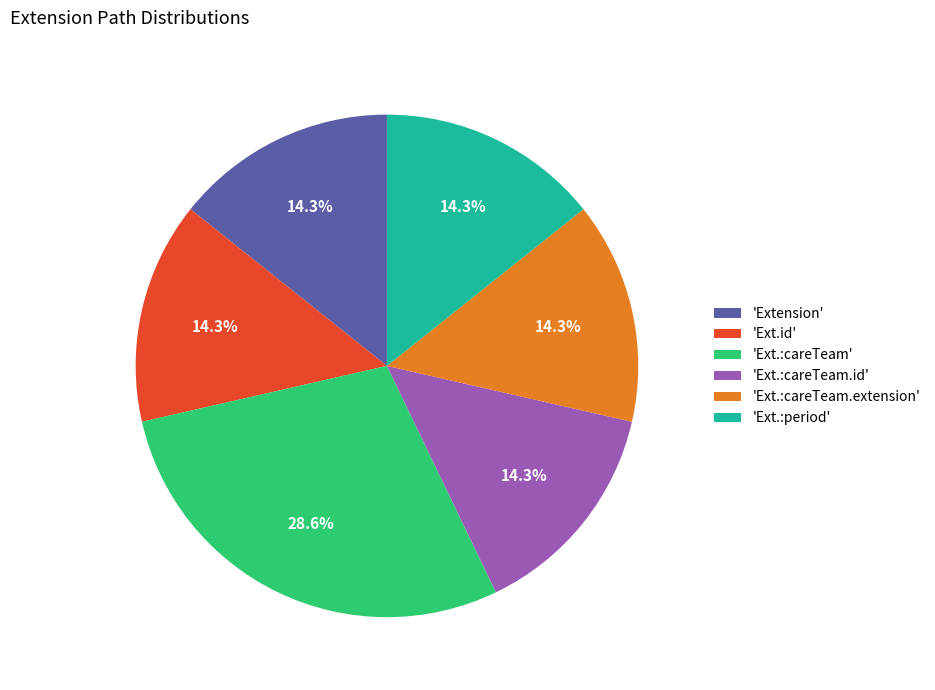

What is the largest slice in the pie chart?

'Ext.:careTeam'